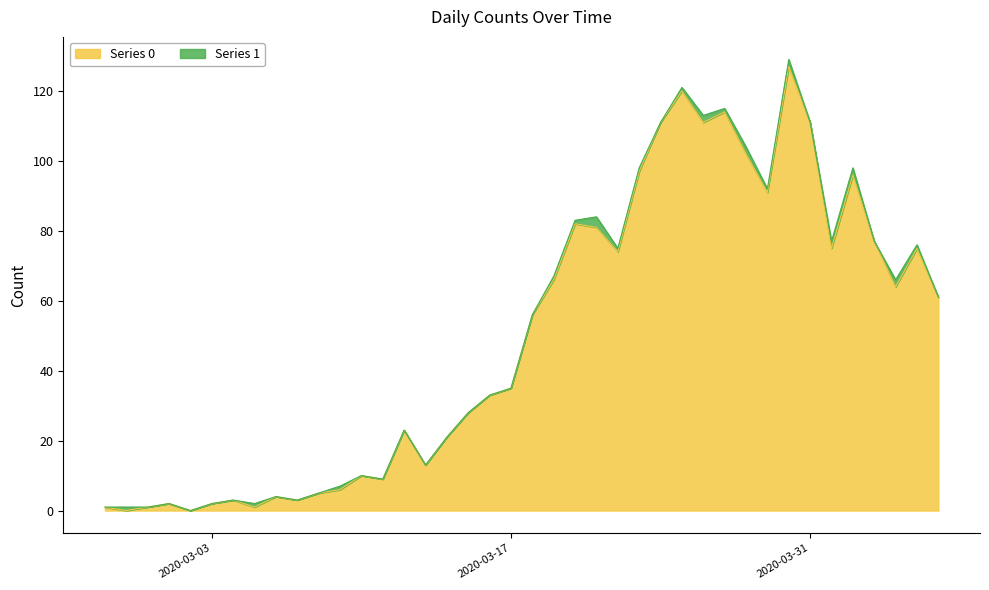

What is the maximum value shown in the chart?

127